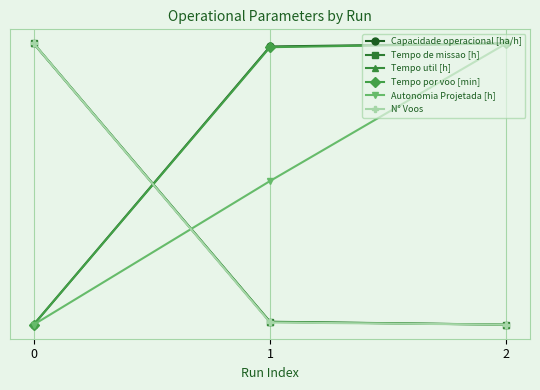

What value does the Autonomia Projetada [h] series have at 1?

0.5